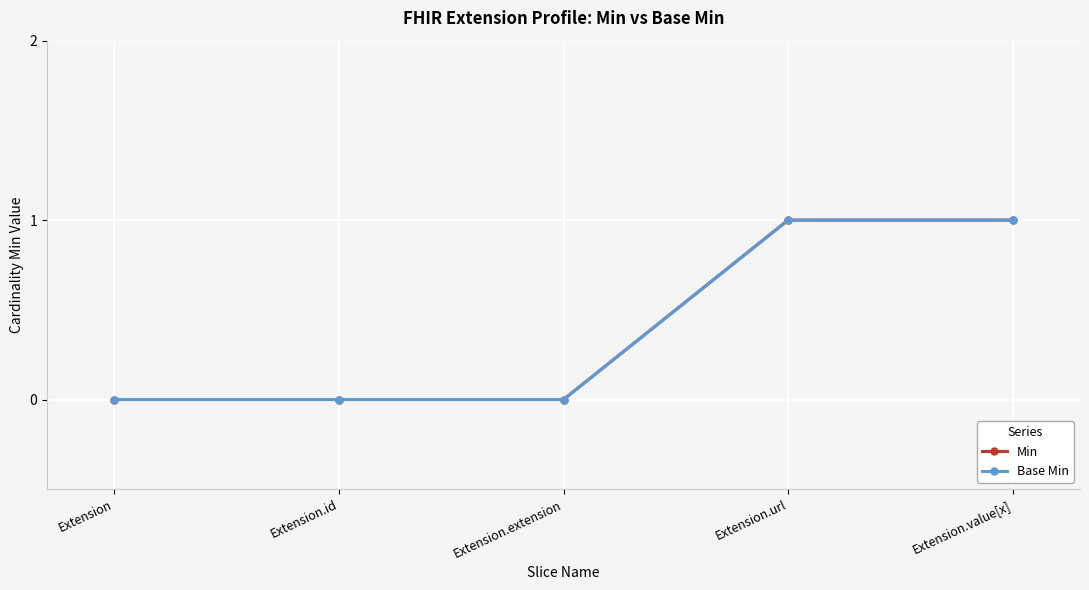

Is it true that Min equals 0 at Extension.id?

True